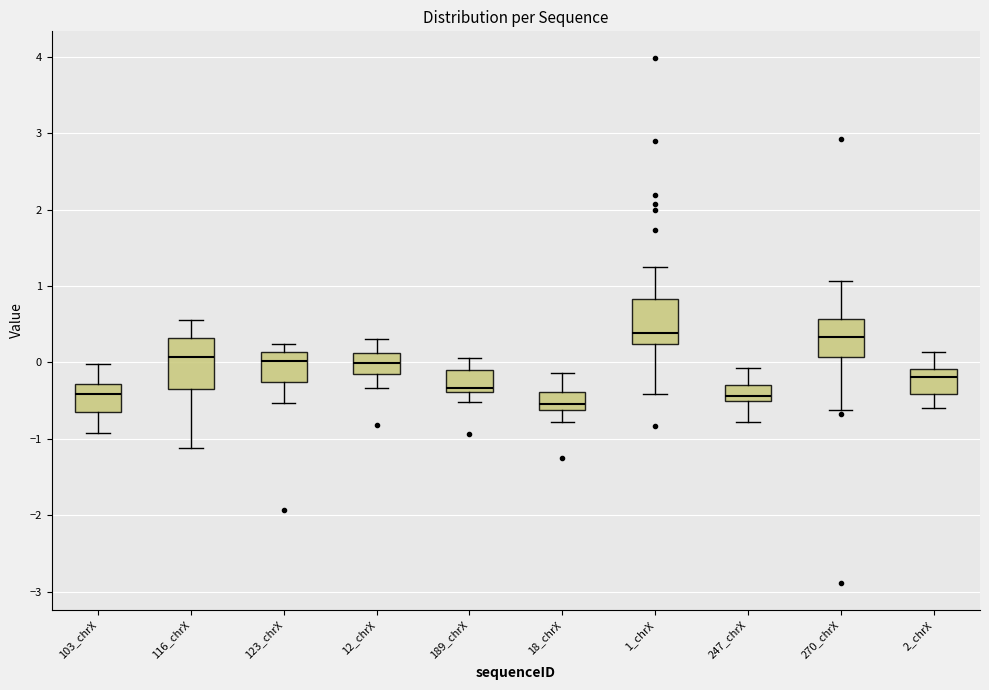

Reading left to right, transcribe this box plot: for each box, give where its median line is, the range the box spans, and where its two whiskers end, as read against the y-axis. The values are not printed on the chart, so give them approximately, as read against the axis.

103_chrX: median -0.4, box -0.6 to -0.3, whiskers -0.9 to 0.0
116_chrX: median 0.1, box -0.3 to 0.3, whiskers -1.1 to 0.6
123_chrX: median 0.0, box -0.3 to 0.1, whiskers -0.5 to 0.2
12_chrX: median 0.0, box -0.1 to 0.1, whiskers -0.3 to 0.3
189_chrX: median -0.3, box -0.4 to -0.1, whiskers -0.5 to 0.1
18_chrX: median -0.5, box -0.6 to -0.4, whiskers -0.8 to -0.1
1_chrX: median 0.4, box 0.2 to 0.8, whiskers -0.4 to 1.3
247_chrX: median -0.4, box -0.5 to -0.3, whiskers -0.8 to -0.1
270_chrX: median 0.3, box 0.1 to 0.6, whiskers -0.6 to 1.1
2_chrX: median -0.2, box -0.4 to -0.1, whiskers -0.6 to 0.1